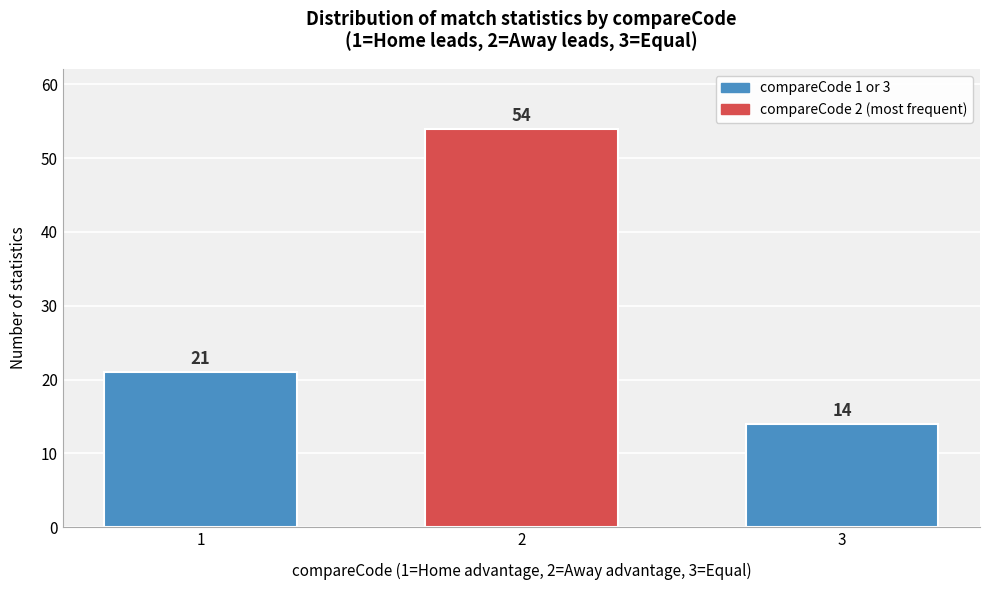

Reading left to right, extract all data points from this chart.

21	54	14